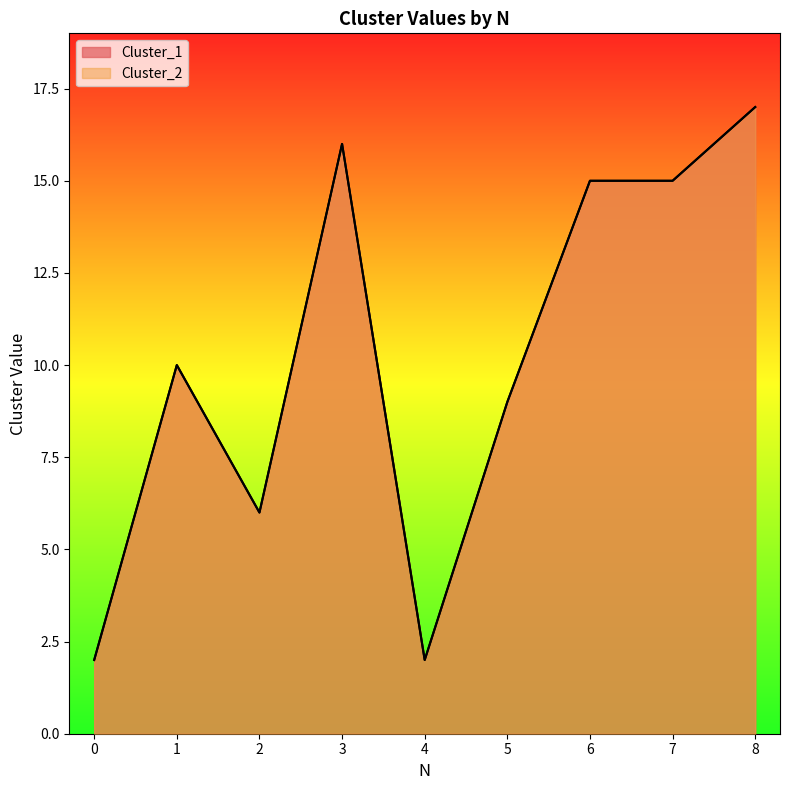

How many interior local valleys does the Cluster_1 series have?

2